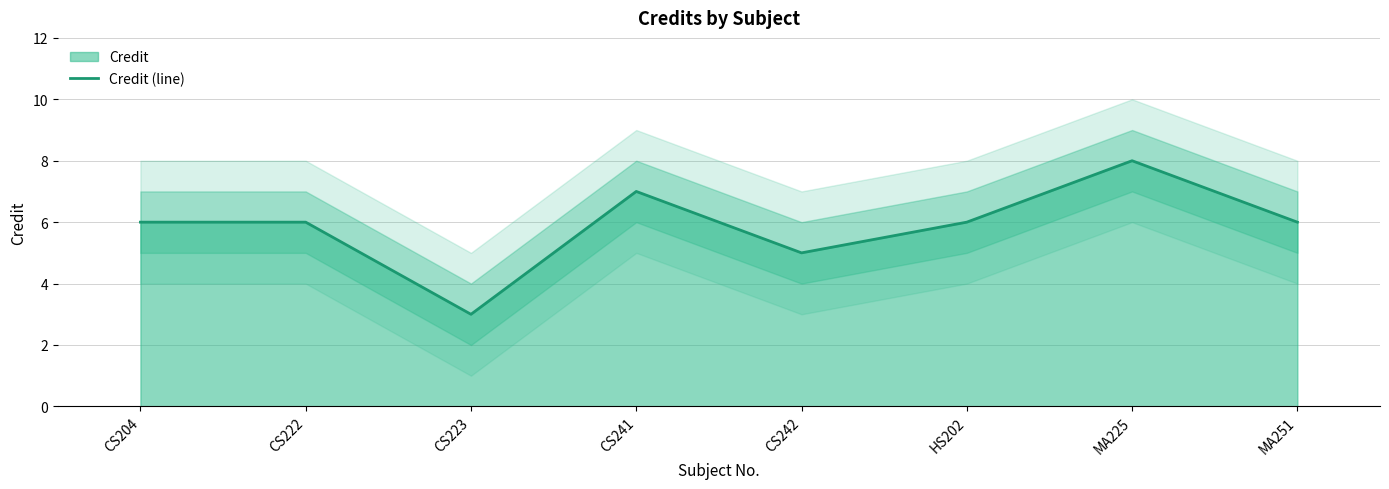

The chart shows a value of 4 at CS241. True or false?

False